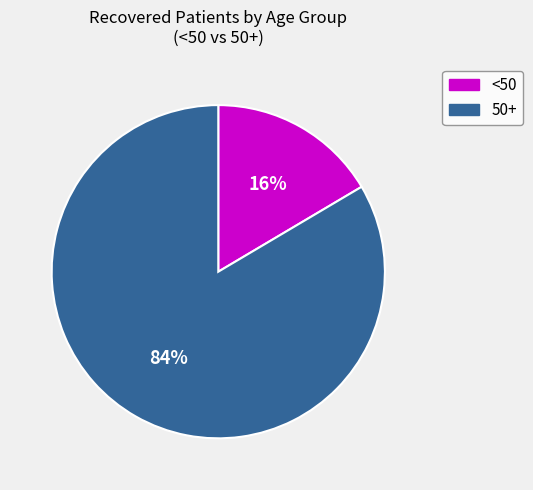

Which has a higher value, 50+ or <50?

50+